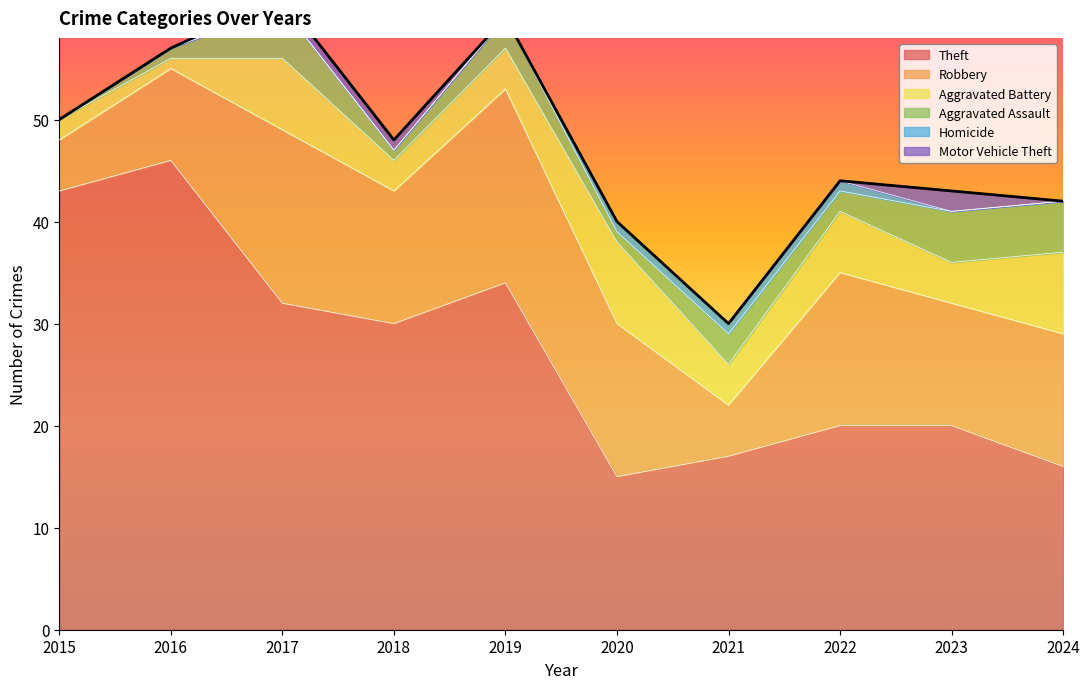

Between 2024 and 2018, which is larger?

2018